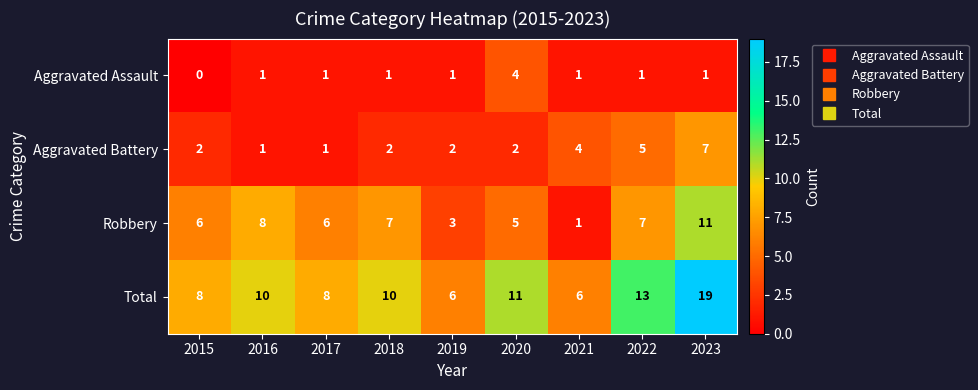

How many Robbery values are between 5 and 7?

5